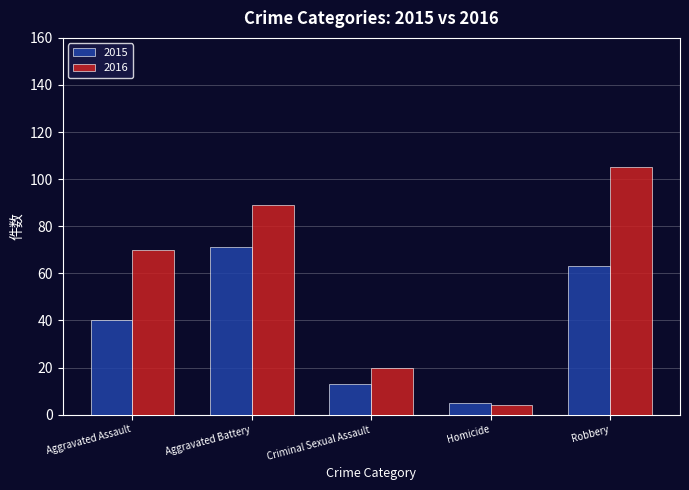

What are all the series names shown in the legend?

2015, 2016